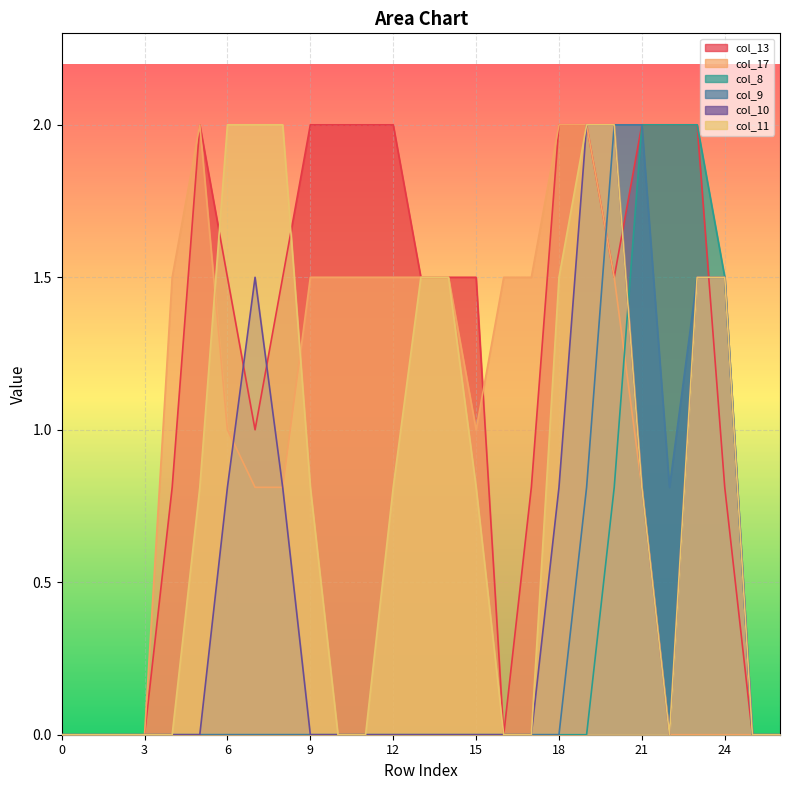

At how many categories does at least one series exceed 1?

21